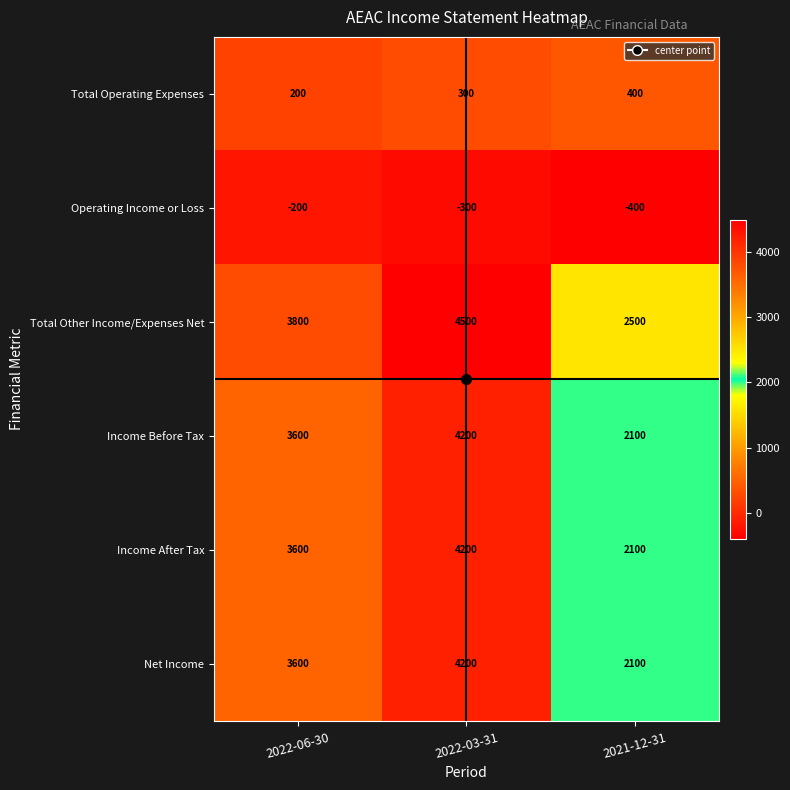

Which label corresponds to the largest value in the chart?

2022-03-31